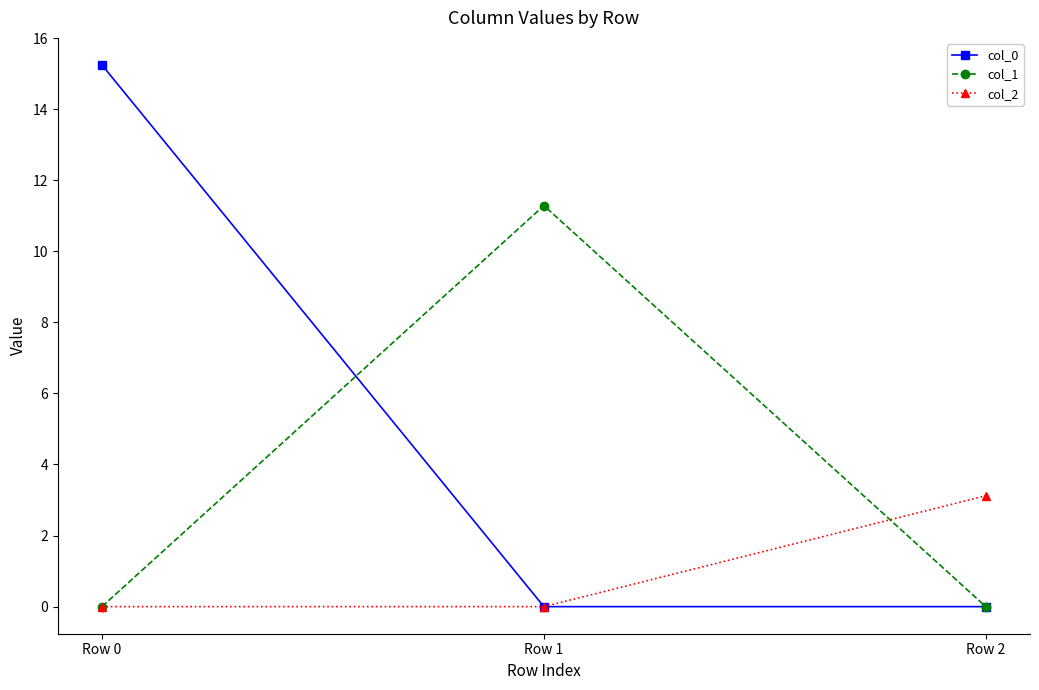

How many categories are shown in the chart?

3